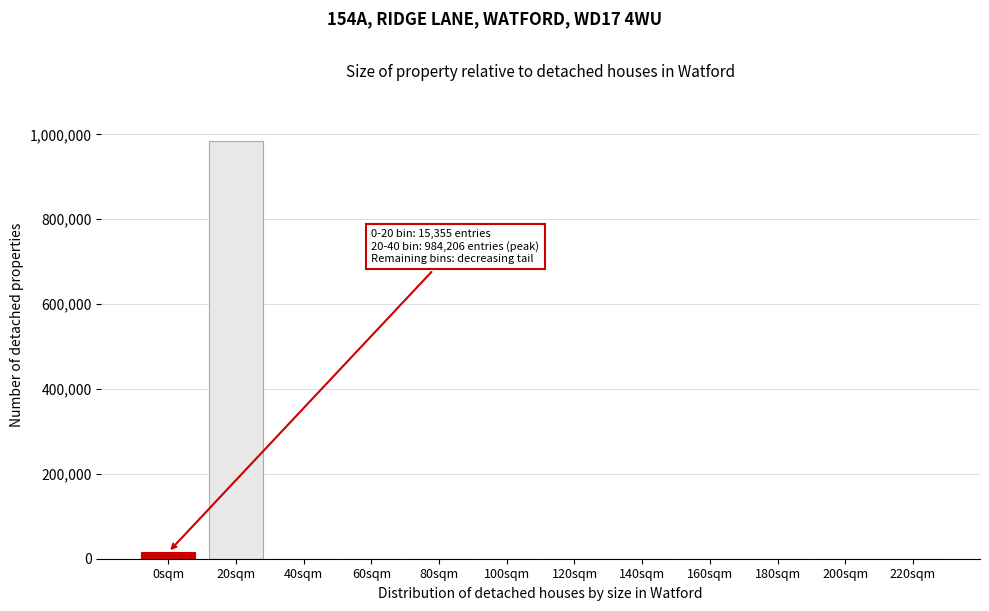

Is it true that the value at 220sqm is 370170?

False